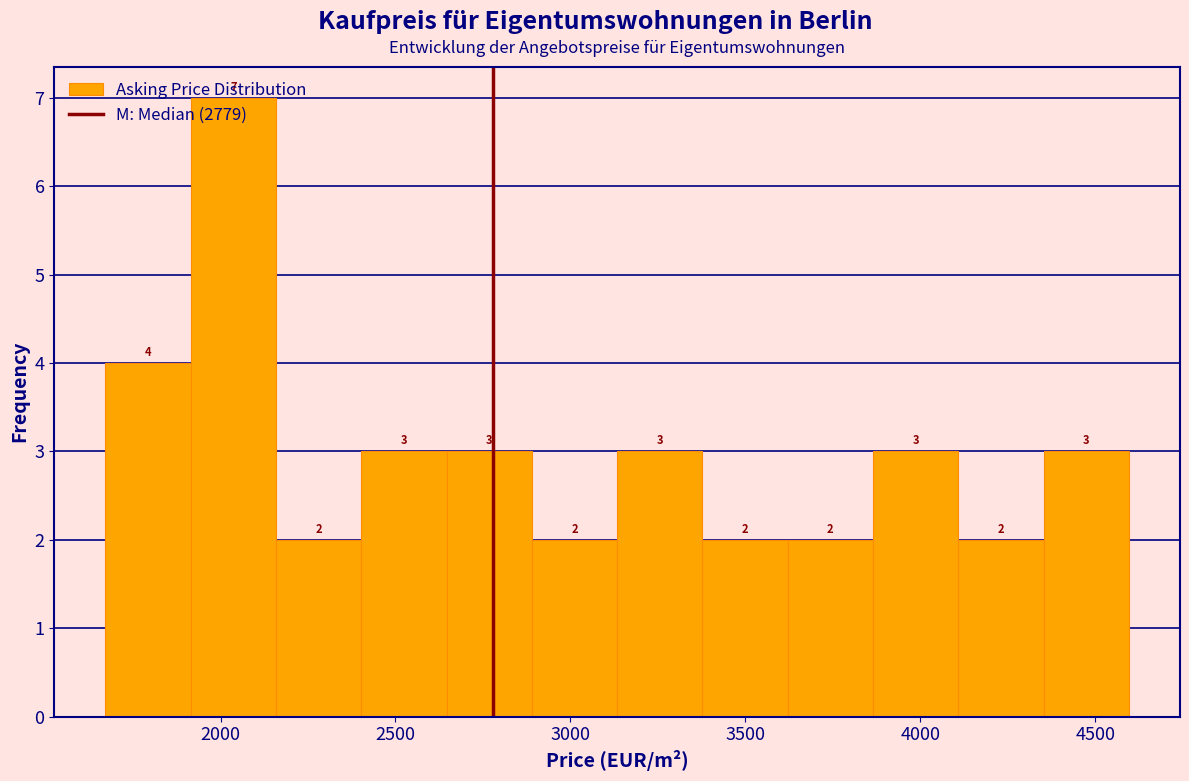

Reading left to right, transcribe this chart: for each bar, give the range it covers on the x-axis and its height. The bar edges are not printed on the chart, so give them approximately, as read against the axis.

1650 to 1900: 4
1900 to 2150: 7
2150 to 2400: 2
2400 to 2650: 3
2650 to 2900: 3
2900 to 3150: 2
3150 to 3400: 3
3400 to 3600: 2
3600 to 3850: 2
3850 to 4100: 3
4100 to 4350: 2
4350 to 4600: 3